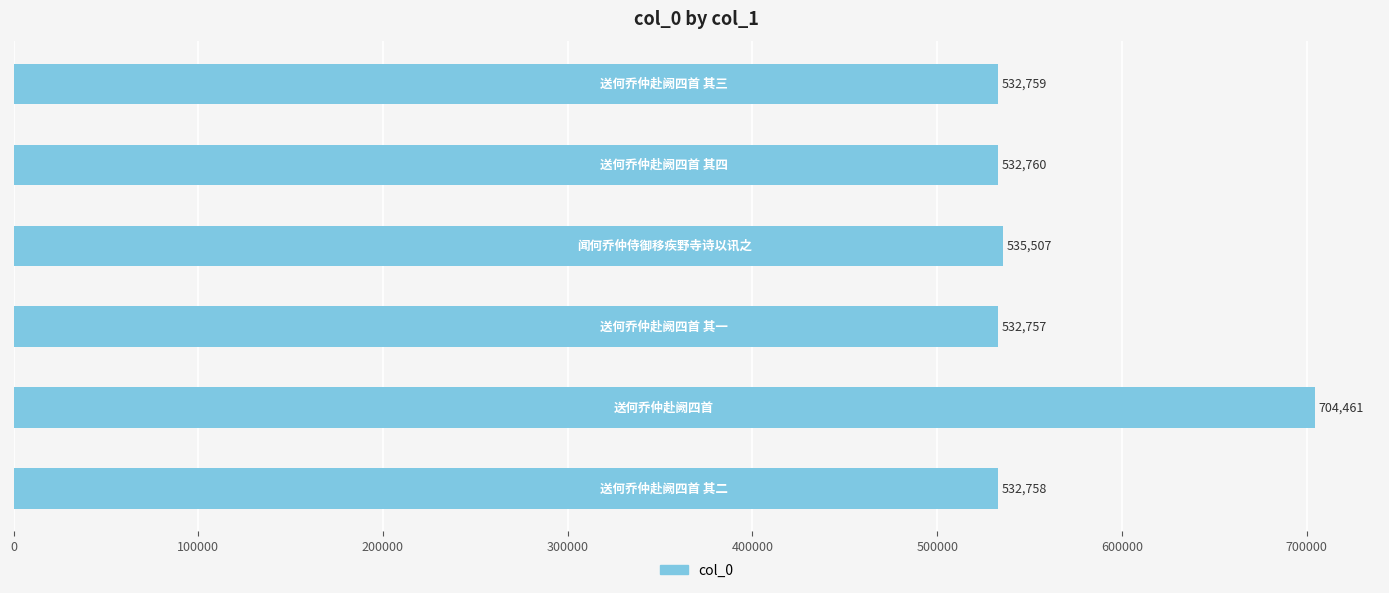

What is the maximum value shown in the chart?

704461